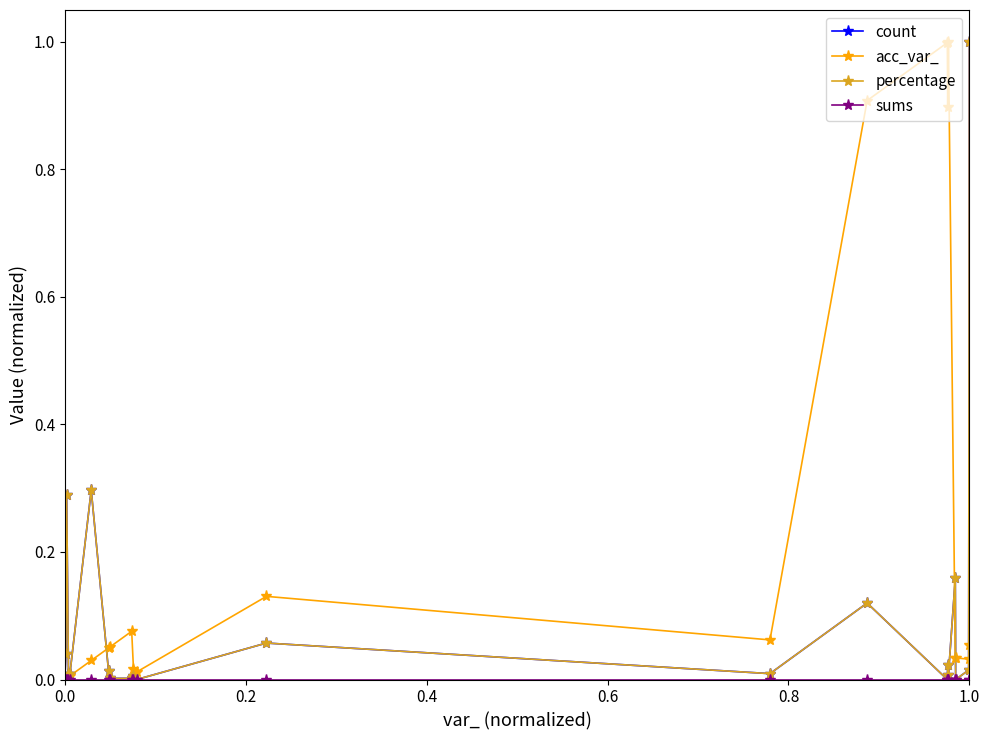

Is this an area chart (filled region under the line)?

No